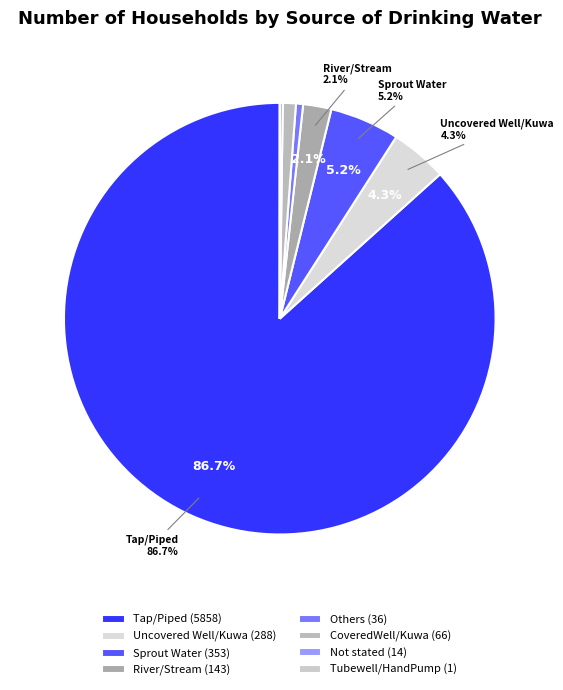

Rank the categories by value from highest to lowest.

Tap/Piped, Sprout Water, Uncovered Well/Kuwa, River/Stream, CoveredWell/Kuwa, Others, Not stated, Tubewell/HandPump